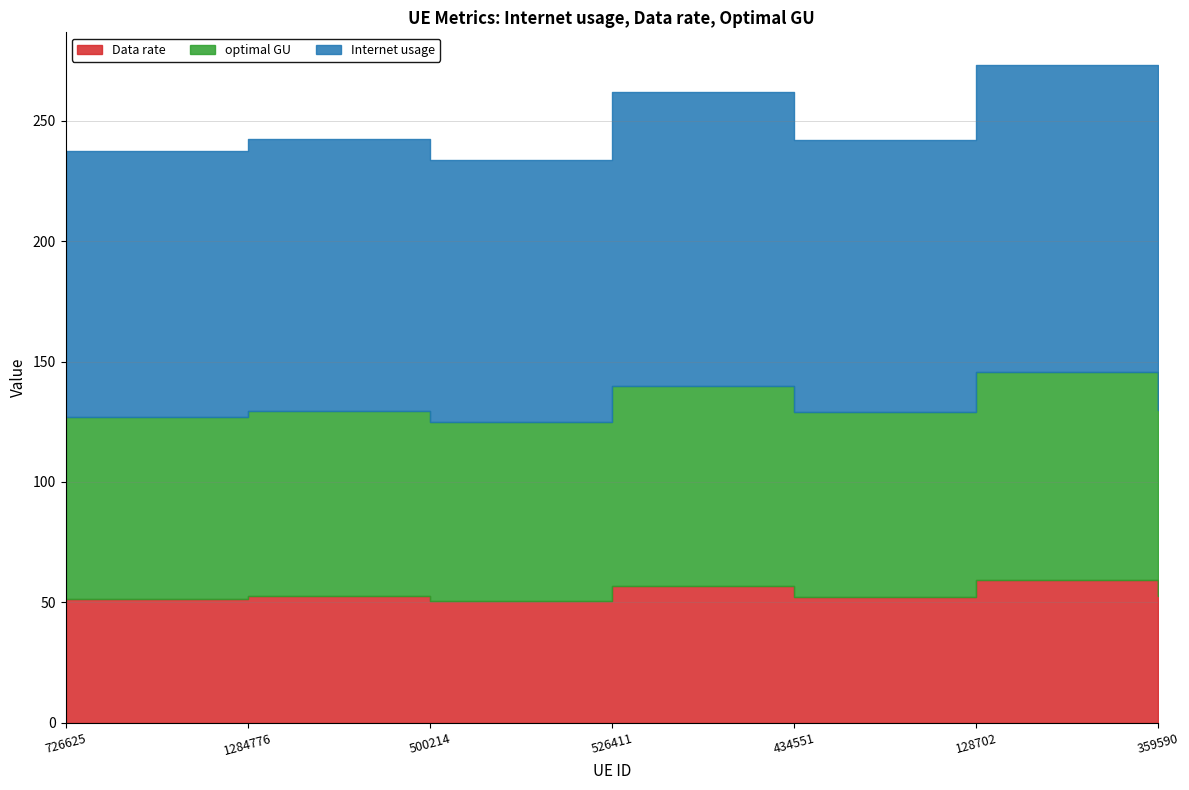

Is the value of optimal GU at 359590 greater than the value of Internet usage at 359590?

No